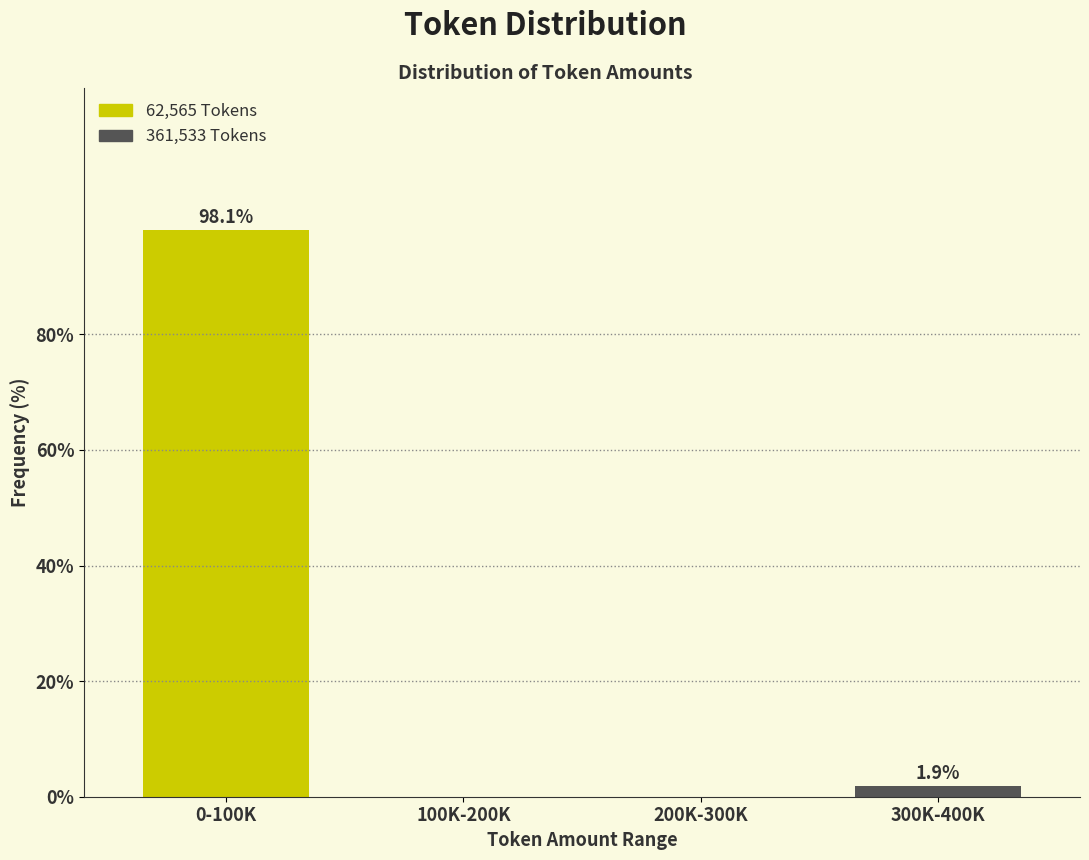

Reading left to right, list all the values displayed in this chart.

0-100K=98.1	100K-200K=0.0	200K-300K=0.0	300K-400K=1.9